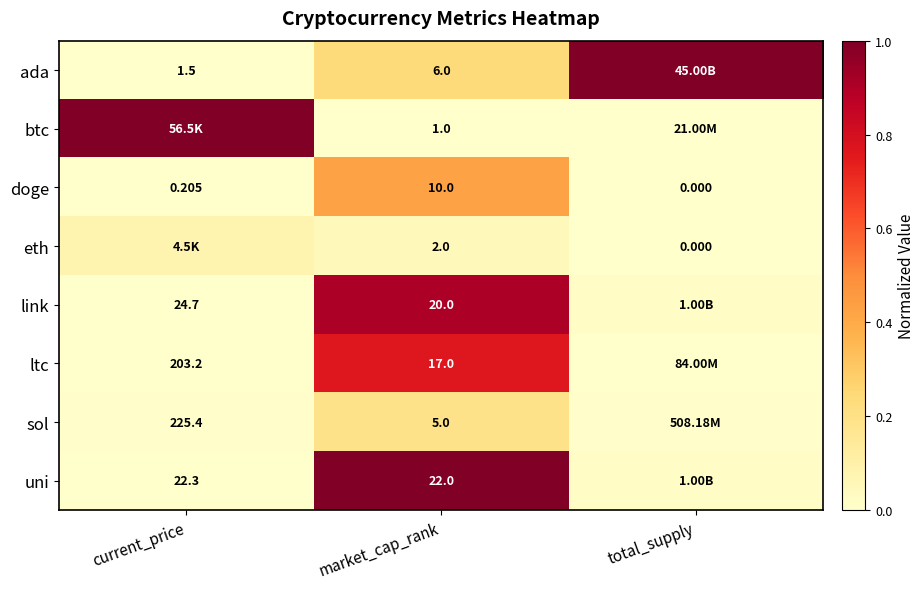

List the labels in order of doge value, smallest first.

total_supply, current_price, market_cap_rank